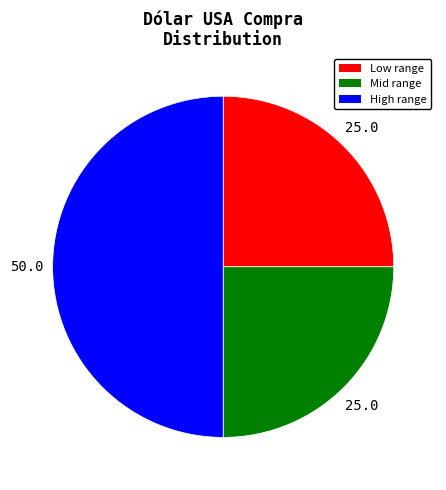

How many segments does this pie chart have?

3